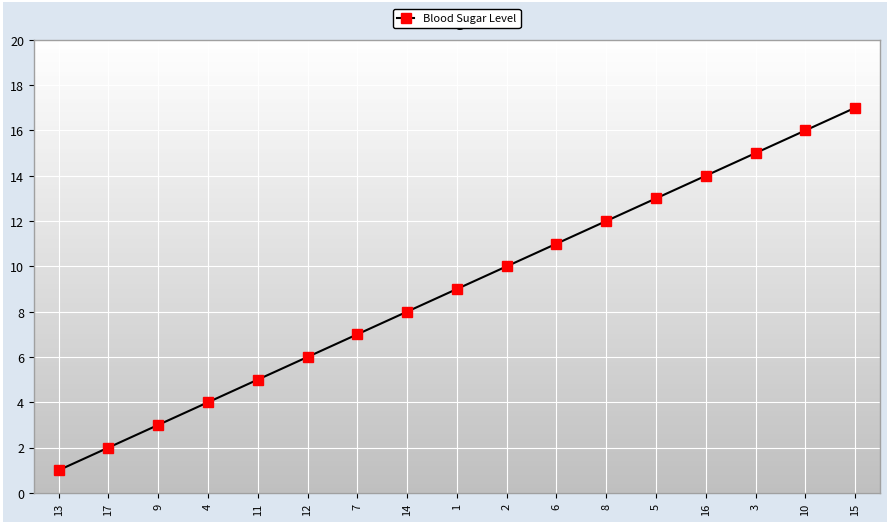

Reading right to left, extract all data points from this chart.

15=17	10=16	3=15	16=14	5=13	8=12	6=11	2=10	1=9	14=8	7=7	12=6	11=5	4=4	9=3	17=2	13=1